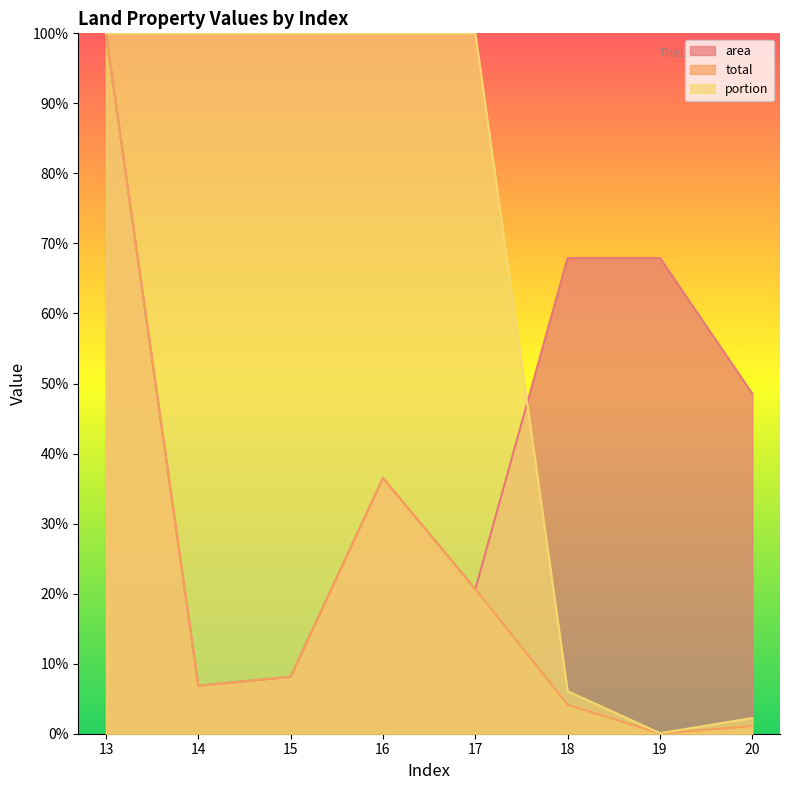

Does the chart have visible grid lines?

No